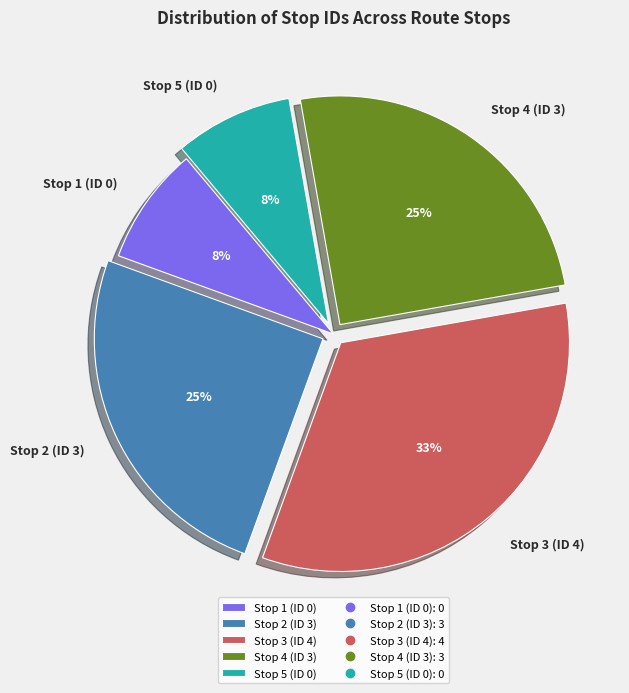

Which category has the biggest portion of the pie?

Stop 3 (ID 4)